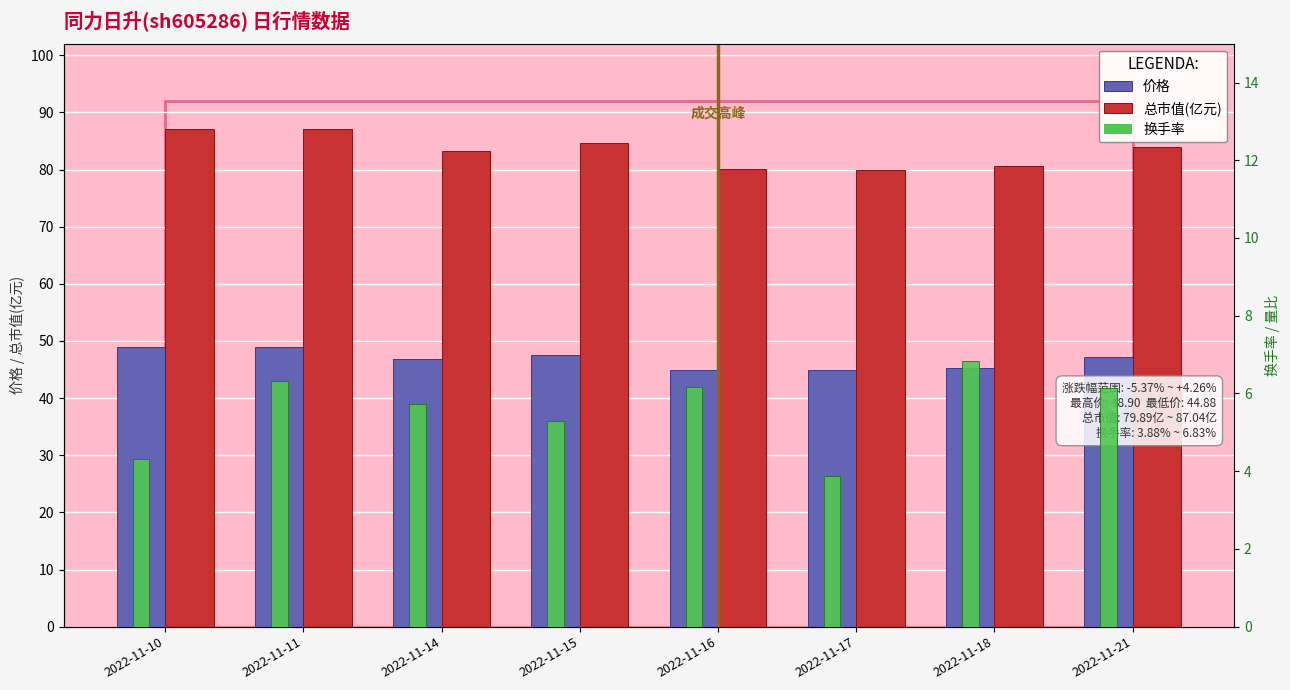

Which series changed the most between 2022-11-15 and 2022-11-17?

总市值(亿元)